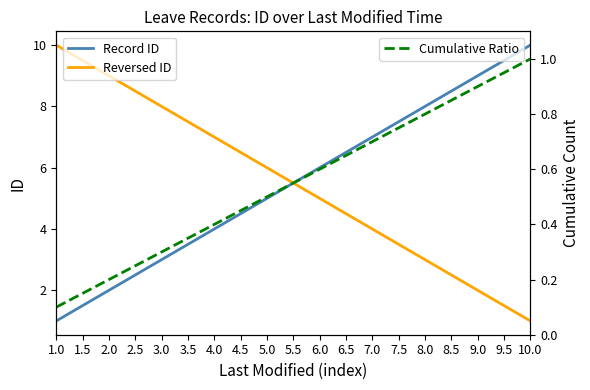

At which label does Reversed ID reach its peak?

1.0